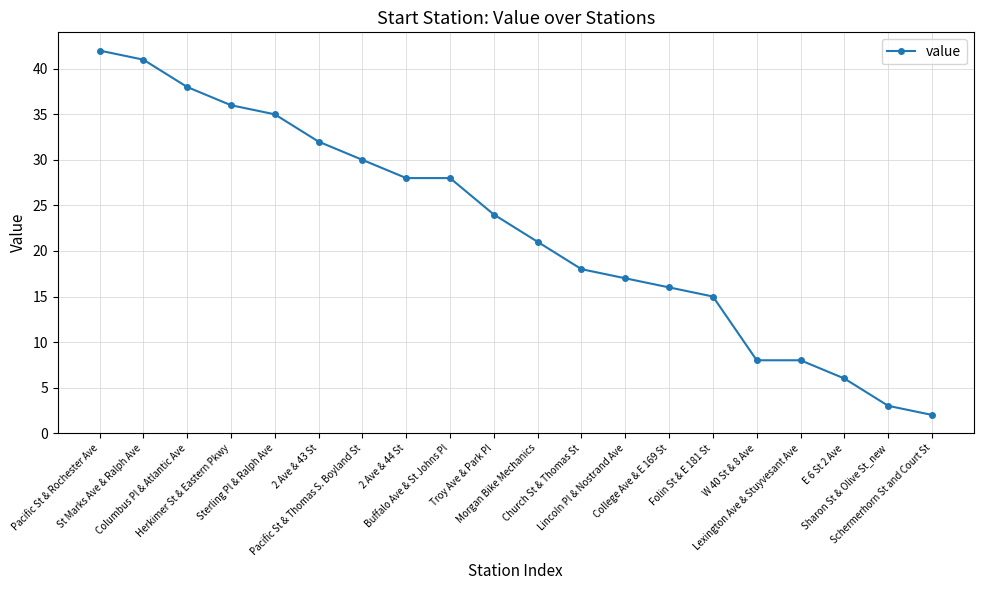

What position from the left is 2 Ave & 44 St?

8